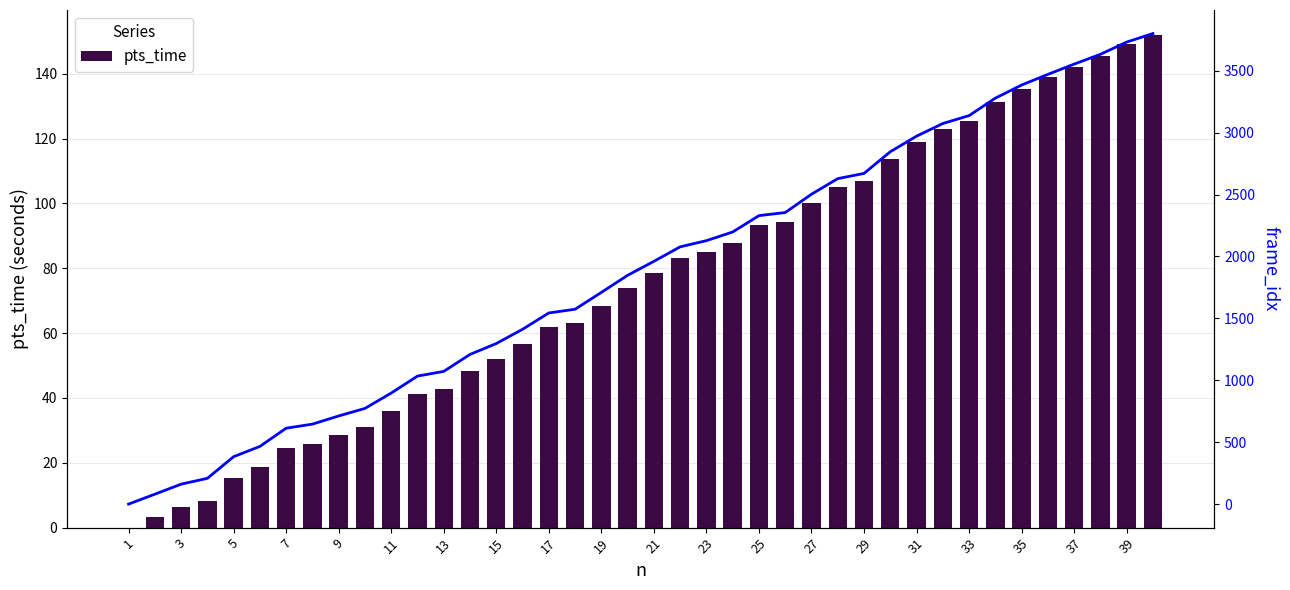

True or false: pts_time has a value of 149.3 at 39.

True